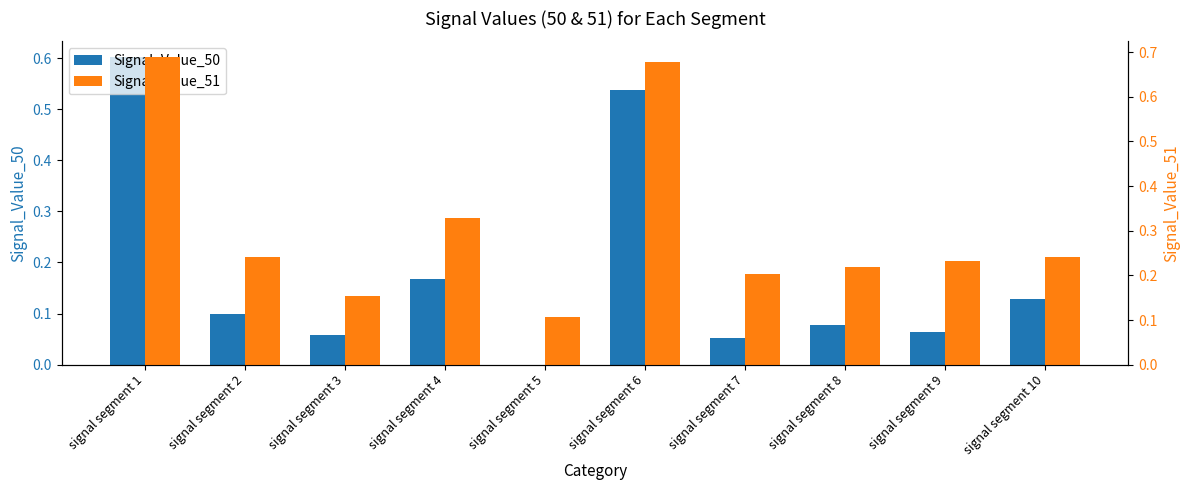

Between signal segment 8 and signal segment 9, which is larger?

signal segment 8